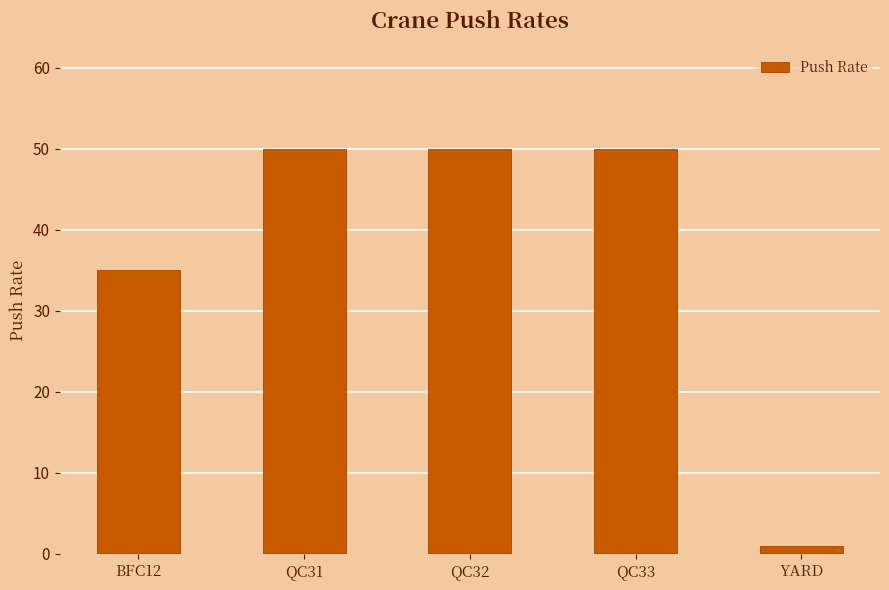

What is the difference between the maximum and minimum values?

49